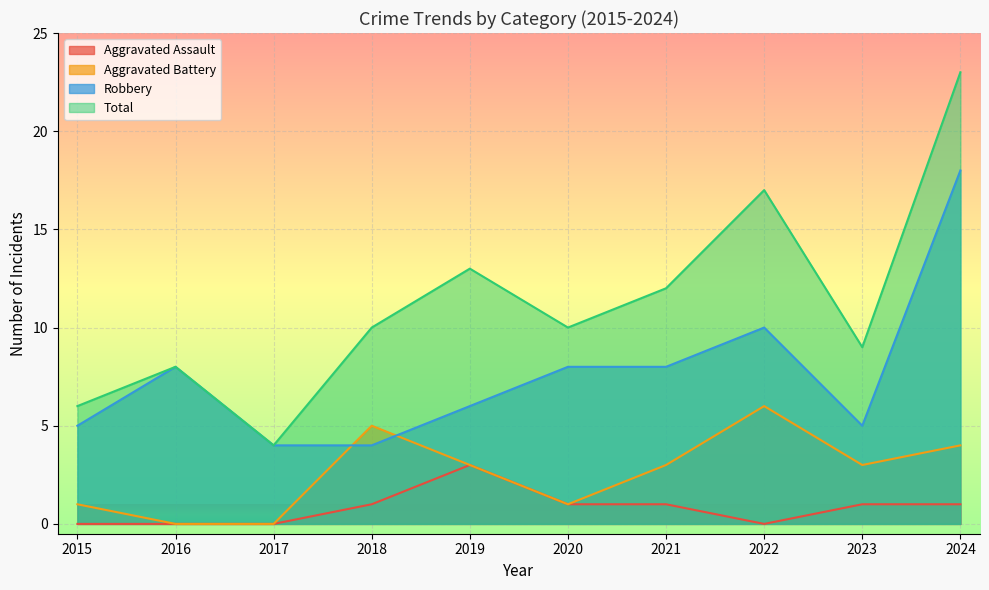

True or false: Total has a value of 10 at 2020.

True